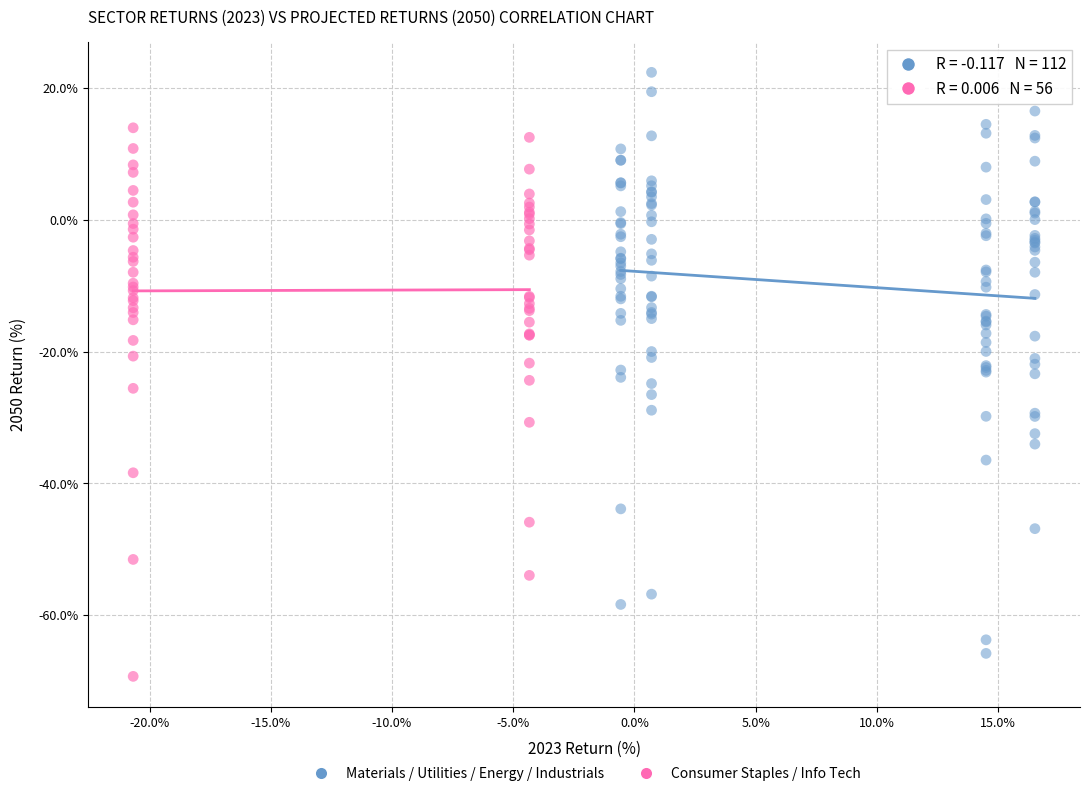

Which series contains the highest Y value?

Materials / Utilities / Energy / Industrials